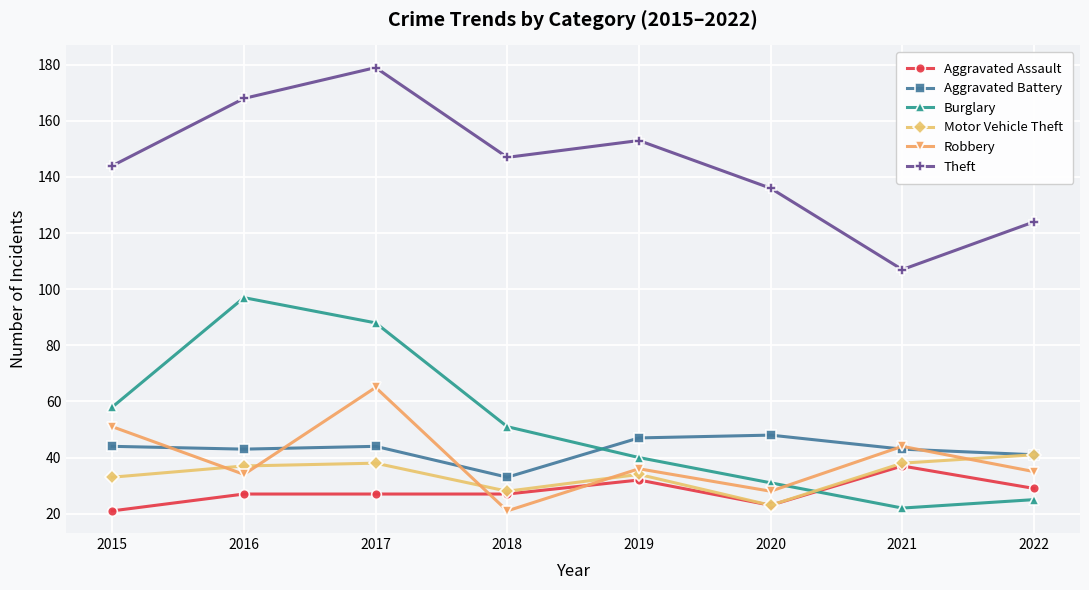

What is the spread (max minus min) of values at 2021?

85